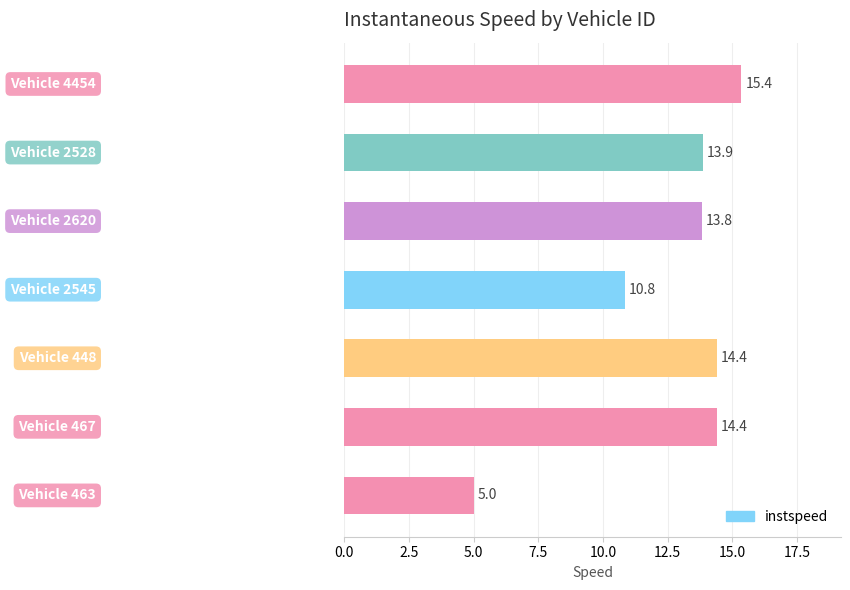

What is the minimum value shown in the chart?

5.0